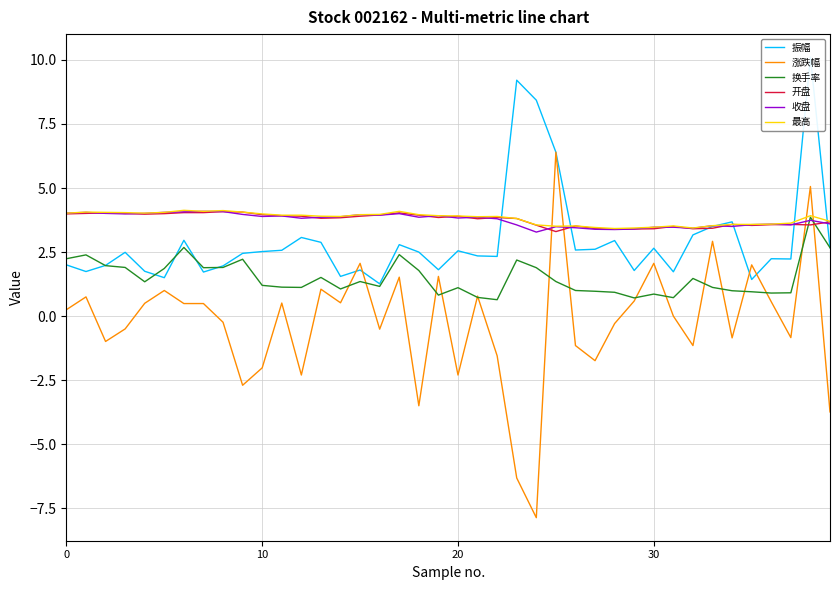

At which label does 涨跌幅 reach its peak?

25